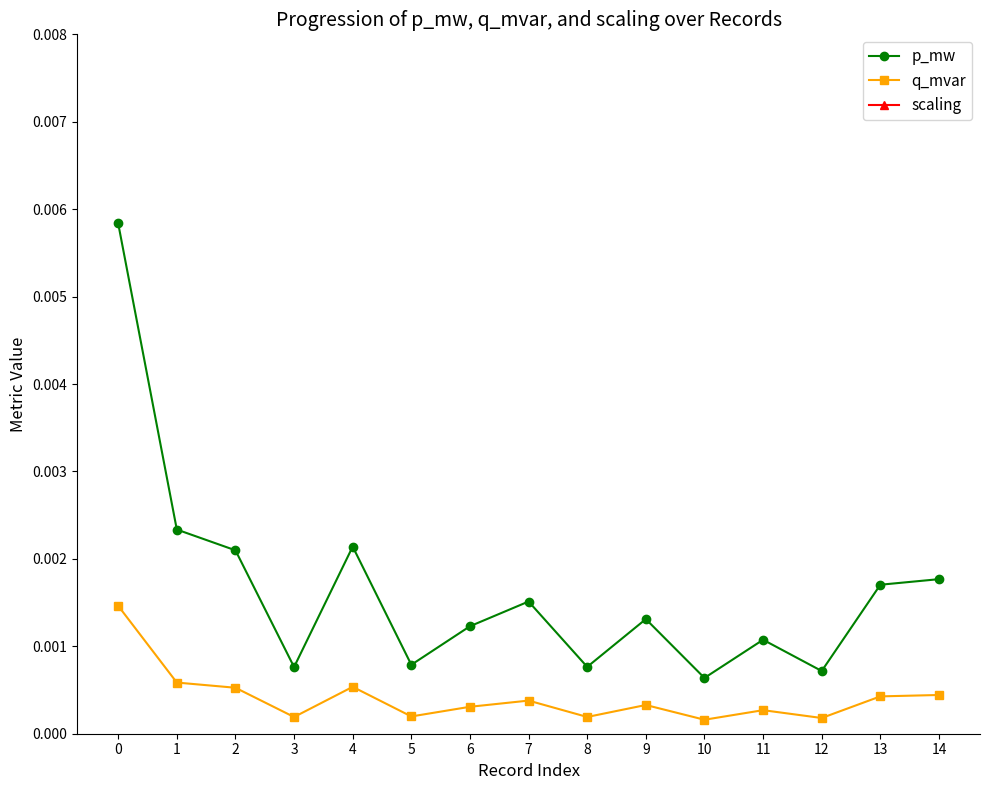

How many series are shown in this chart?

3